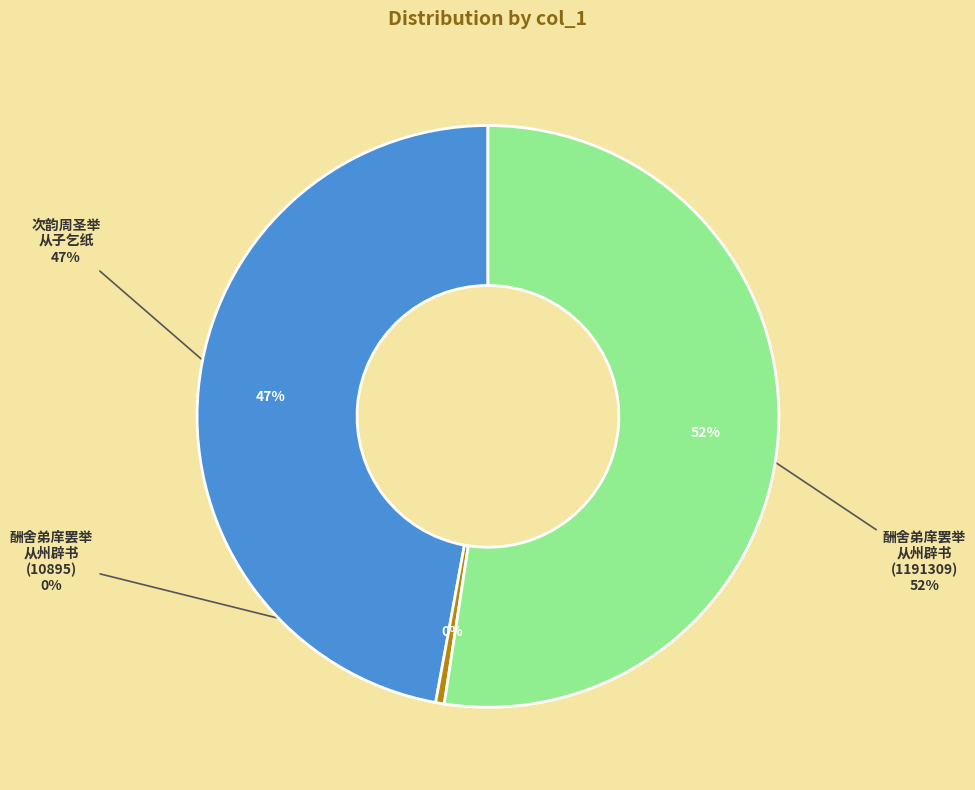

The 酬舍弟庠罢举从州辟书(10895) slice represents 6% of the pie. True or false?

False